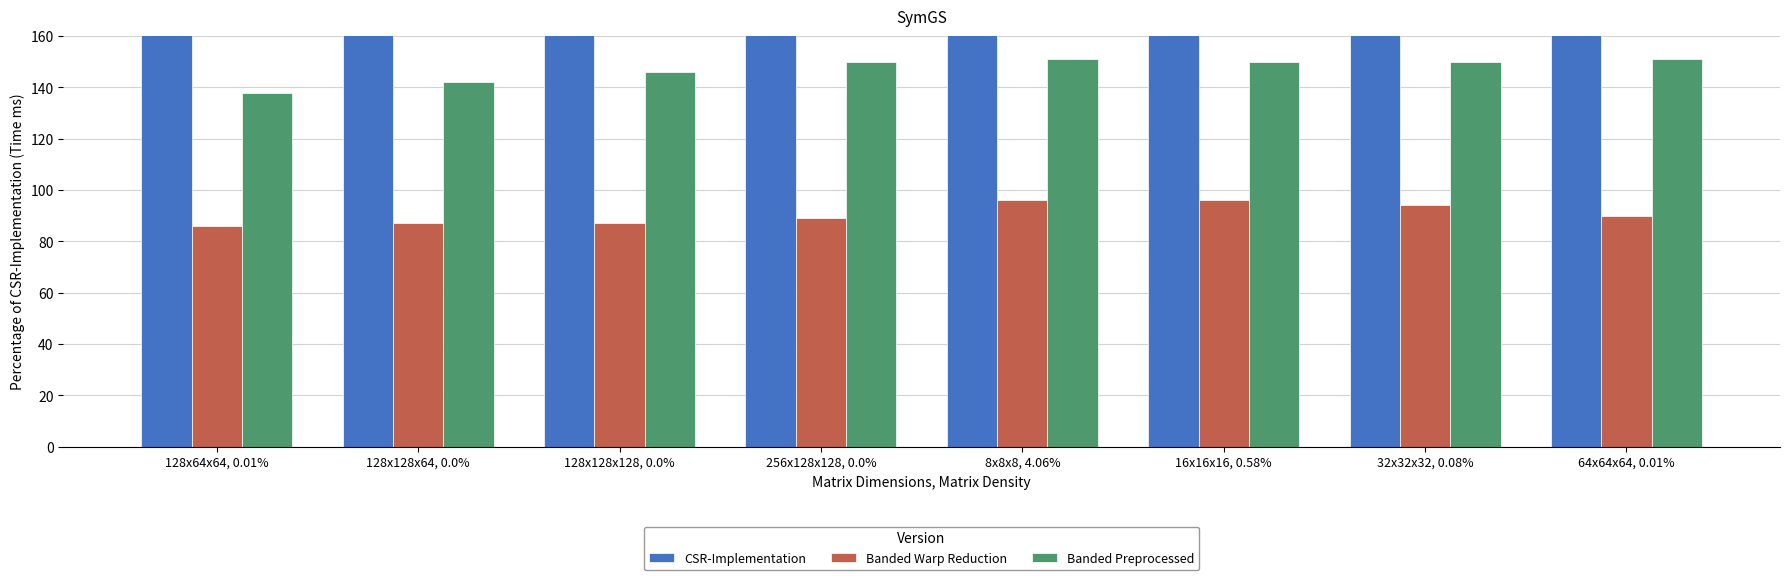

What is the difference between the highest and lowest values at 64x64x64, 0.01%?

92